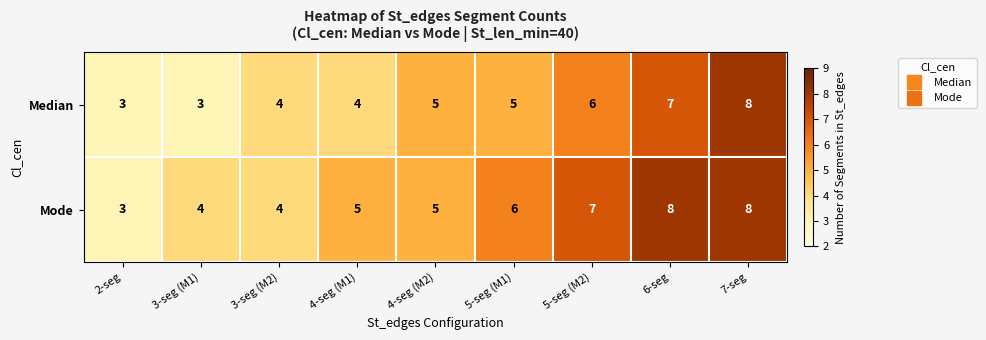

At 3-seg (M1), list the series in order from largest to smallest.

Mode, Median